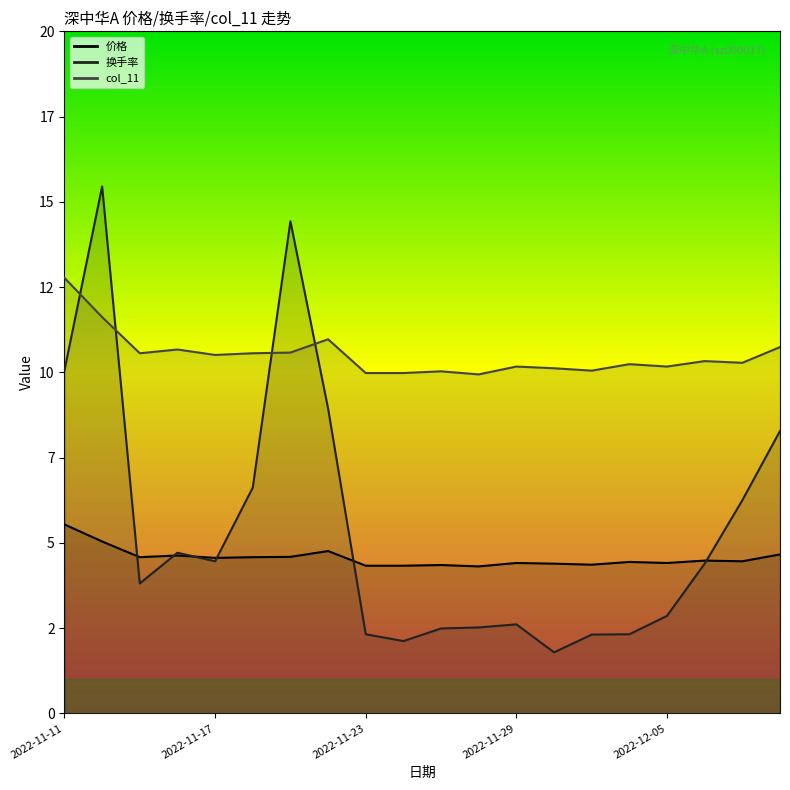

List the series in order of their peak value, lowest first.

价格, col_11, 换手率